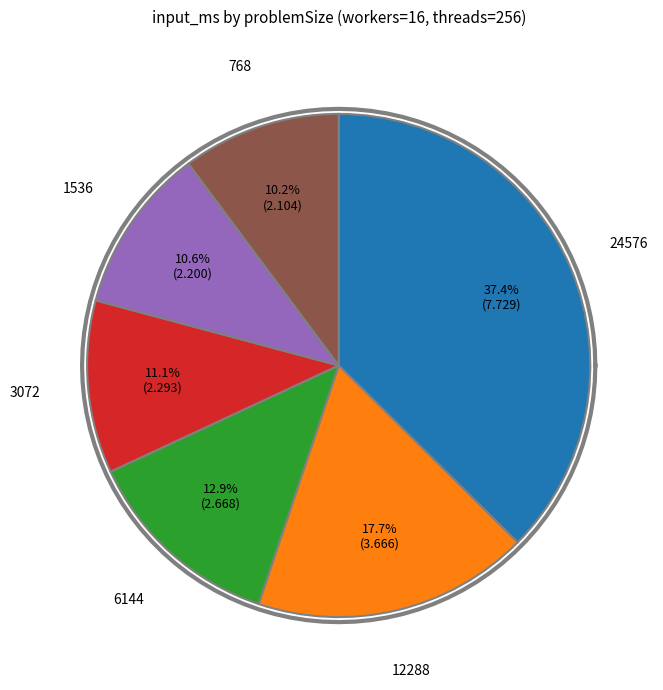

The 1536_8 slice represents 1% of the pie. True or false?

False